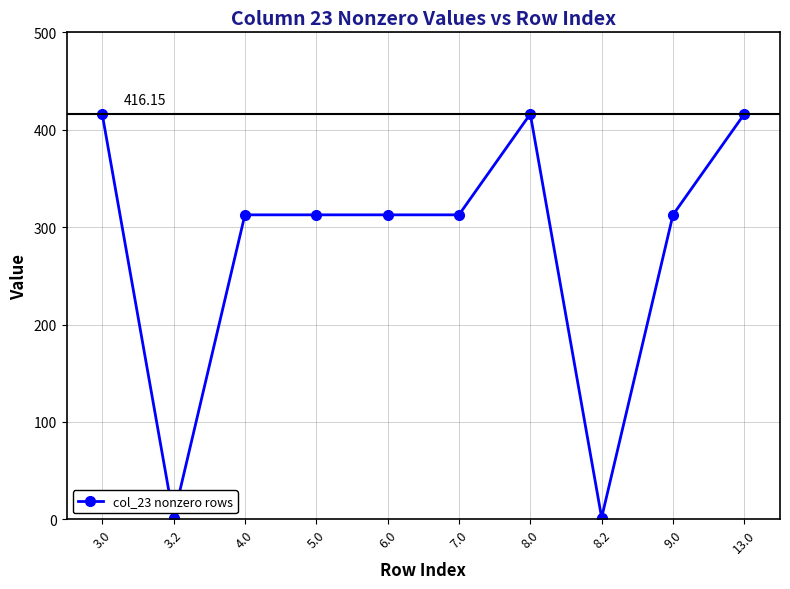

What is the difference between the maximum and minimum values?

414.4